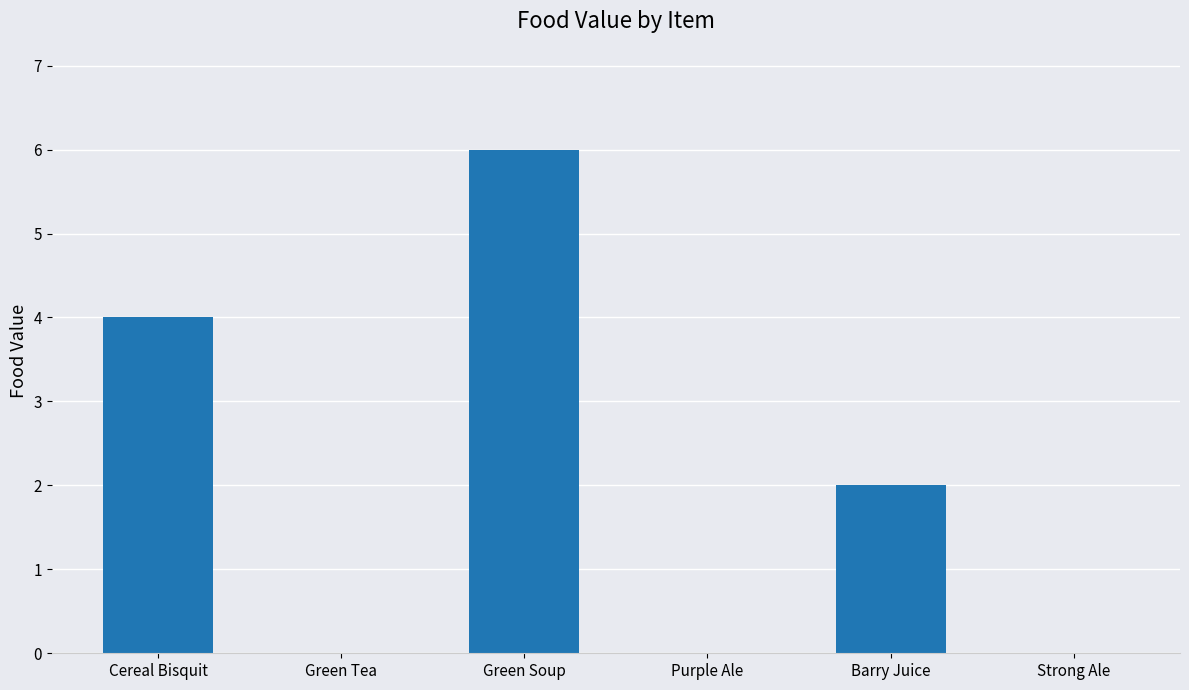

How many distinct data groups are displayed?

1